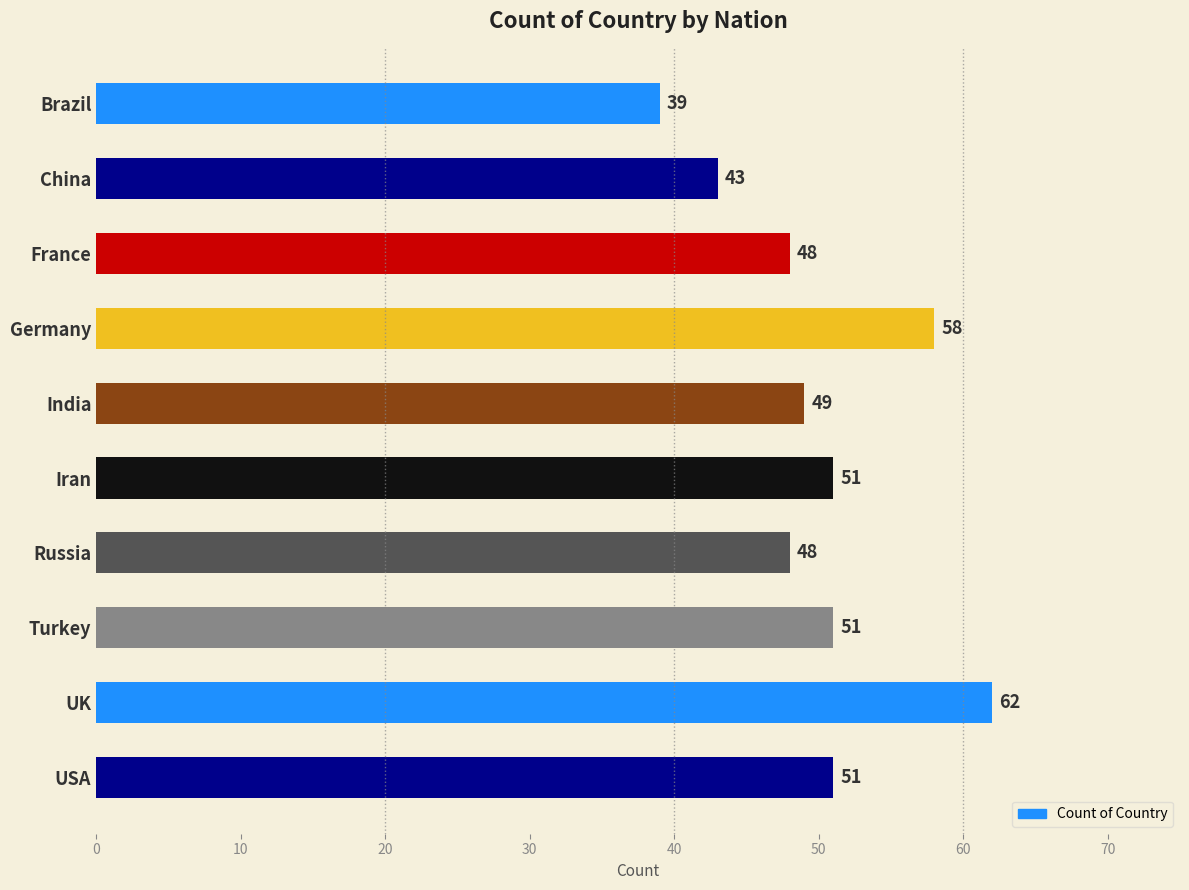

What position from the top is USA?

10